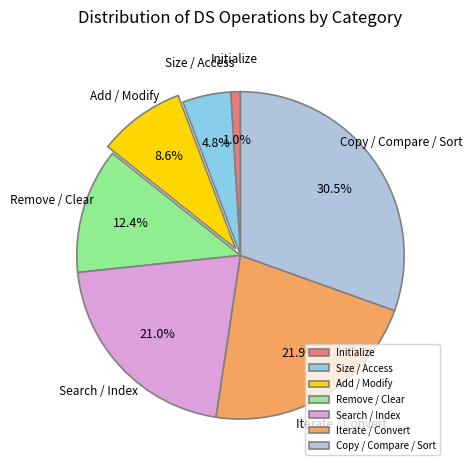

Is there a majority slice in this chart?

No